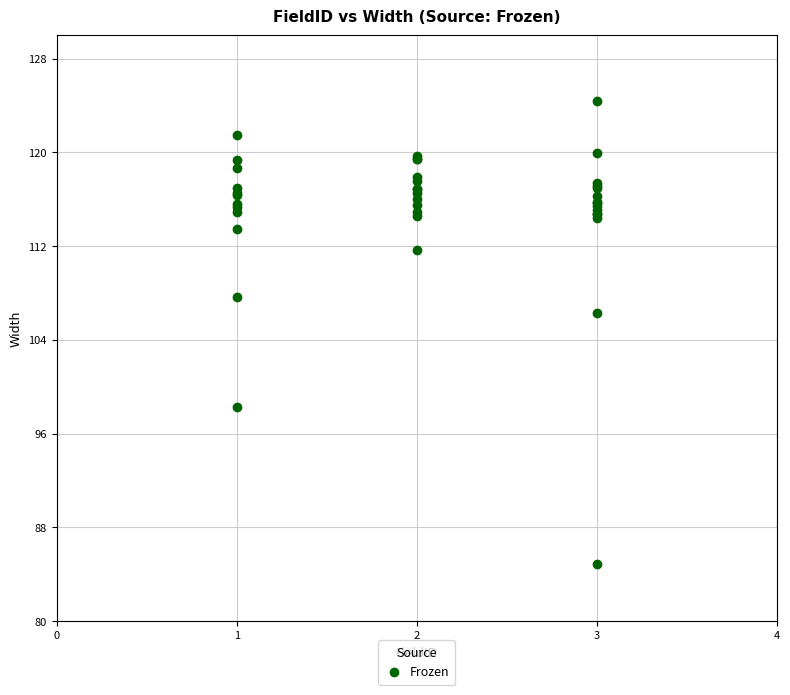

What Y value in the scatter plot is closest to 104?

106.3